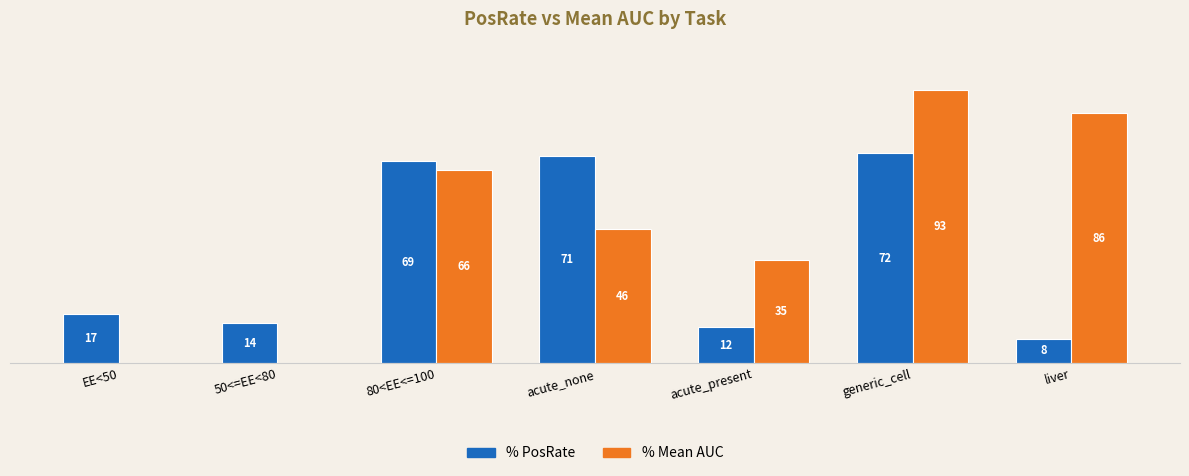

Are the bars horizontal?

No